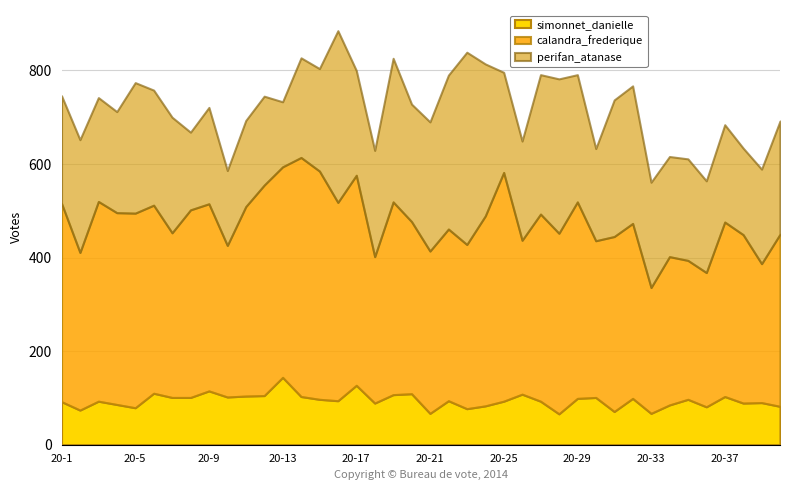

Which series has the widest spread of values?

perifan_atanase